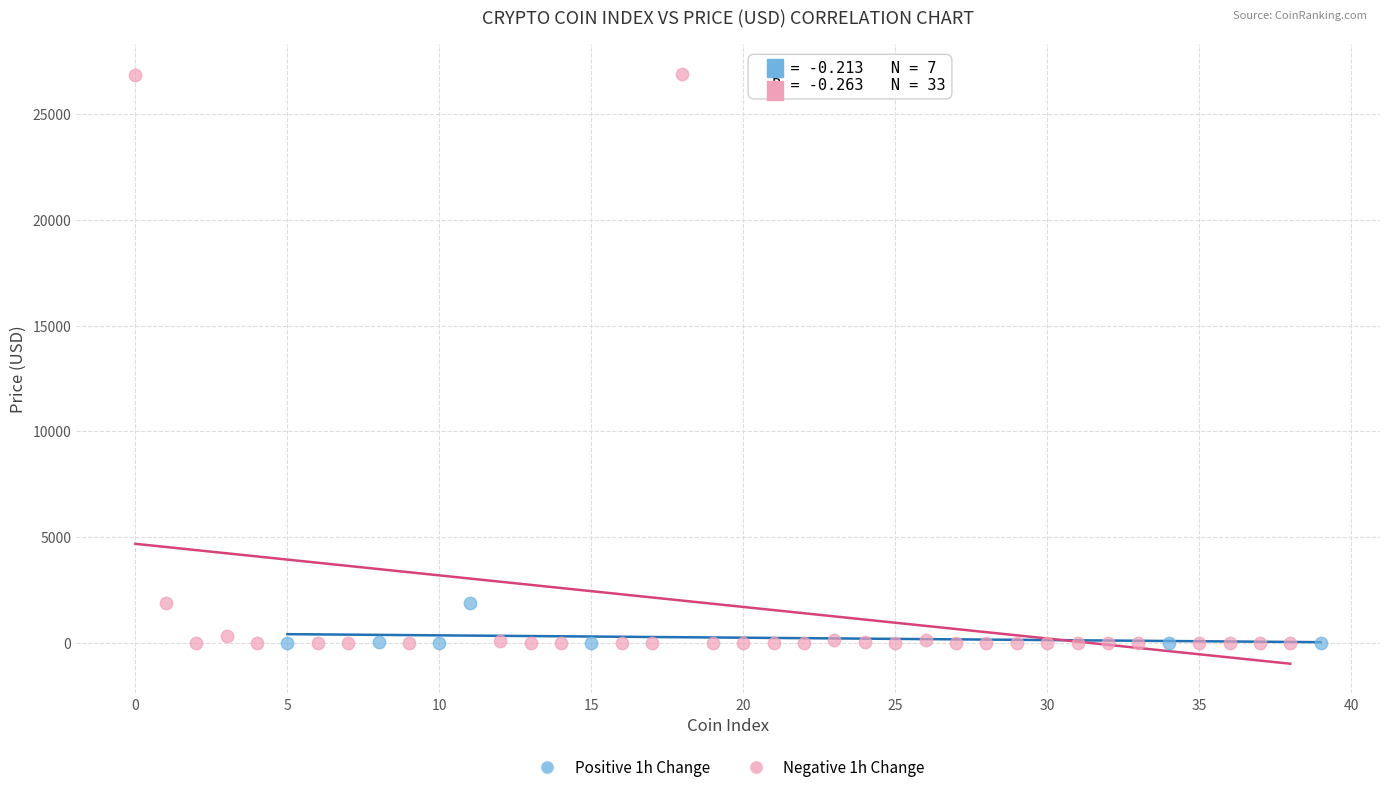

What are all the series names shown in the legend?

Positive 1h Change, Negative 1h Change